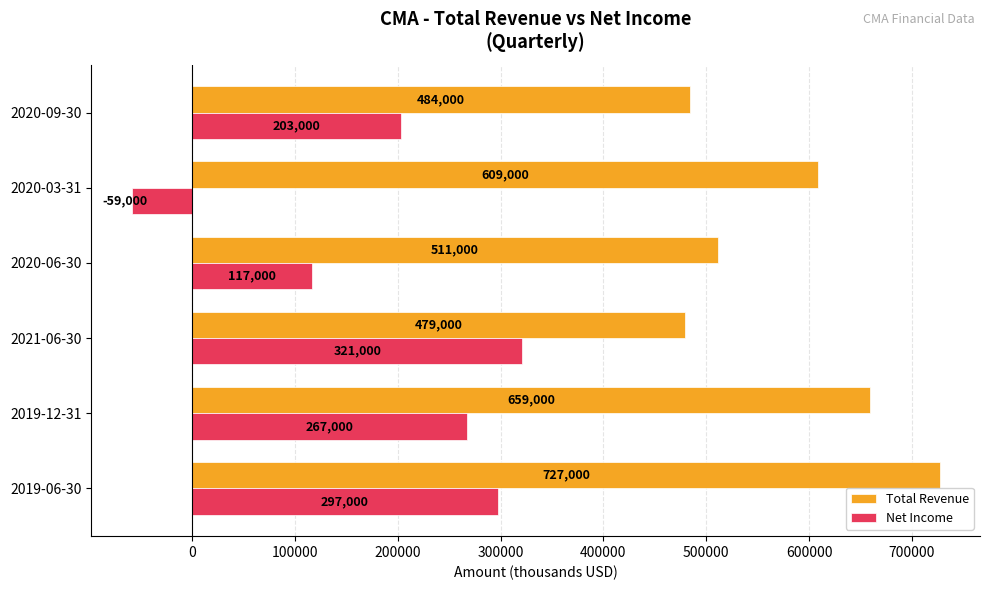

Which label corresponds to the smallest value in the chart?

2020-03-31